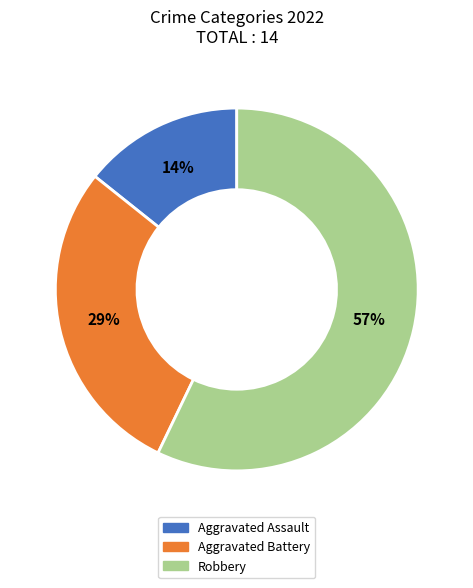

Rank the categories by value from highest to lowest.

Robbery, Aggravated Battery, Aggravated Assault